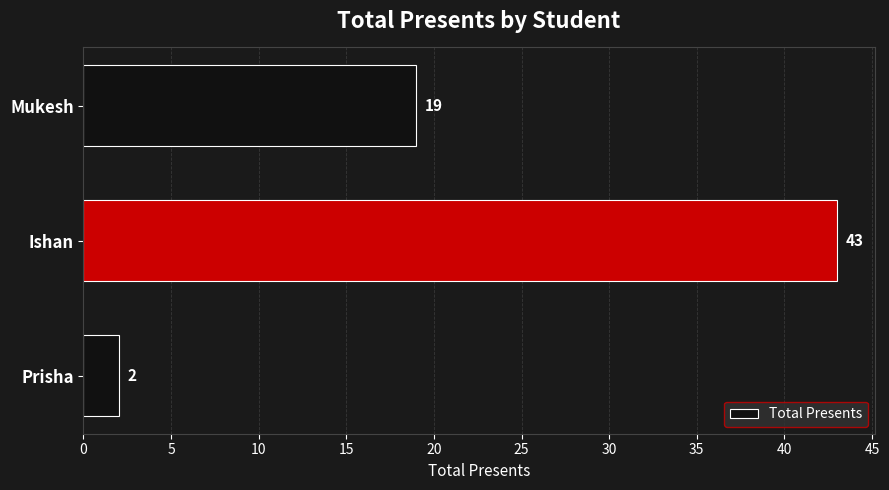

How many values are below 19?

1